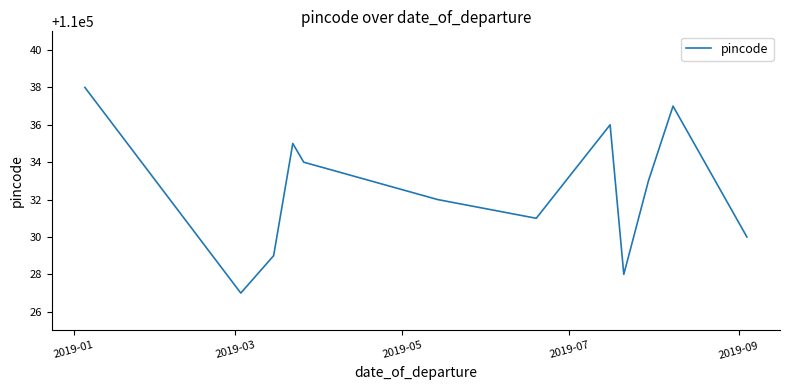

What is the smallest value displayed?

110027